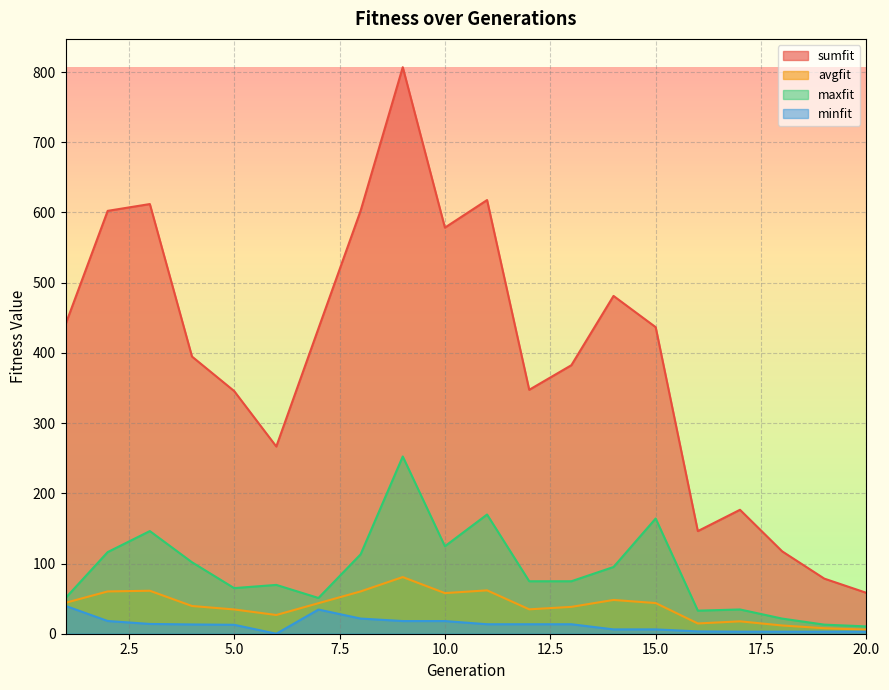

Reading left to right, extract all data points from this chart.

sumfit: 440.6	602.3	612.0	394.8	345.7	266.6	434.8	602.4	806.8	578.4	617.6	347.4	382.4	481.1	436.6	146.2	176.5	117.4	78.5	58.2
avgfit: 44.1	60.2	61.2	39.5	34.6	26.7	43.5	60.2	80.7	57.8	61.8	34.7	38.2	48.1	43.7	14.6	17.7	11.7	7.8	5.8
maxfit: 50.8	116.3	146.2	101.8	65.0	69.5	50.9	113.0	252.4	124.6	169.8	74.7	74.7	95.0	164.1	32.8	34.6	21.6	12.9	10.4
minfit: 39.6	18.1	13.9	13.2	12.7	0.0	34.4	21.6	18.0	18.0	13.5	13.5	13.5	6.2	6.2	3.3	2.9	2.9	2.9	2.9